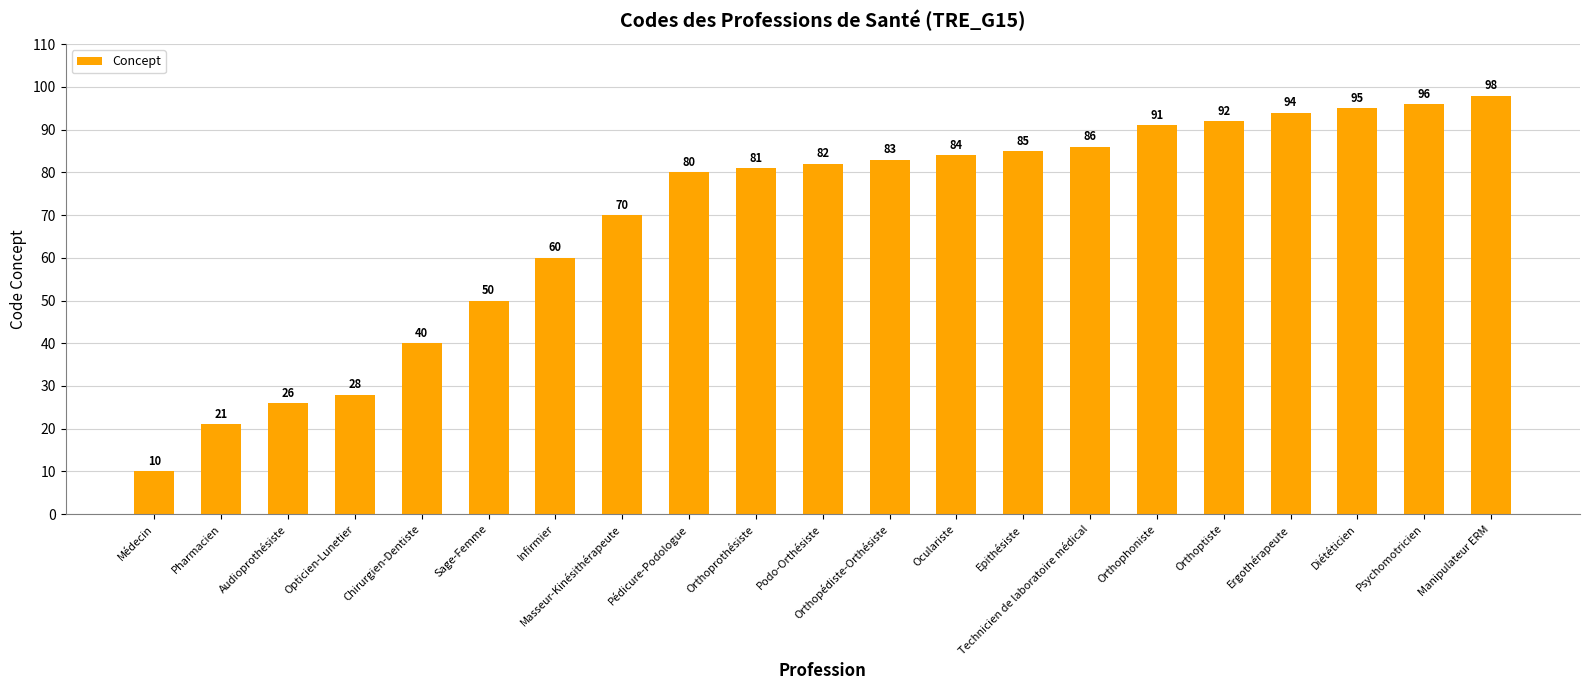

What is the sum of the values at Podo-Orthésiste and Audioprothésiste?

108